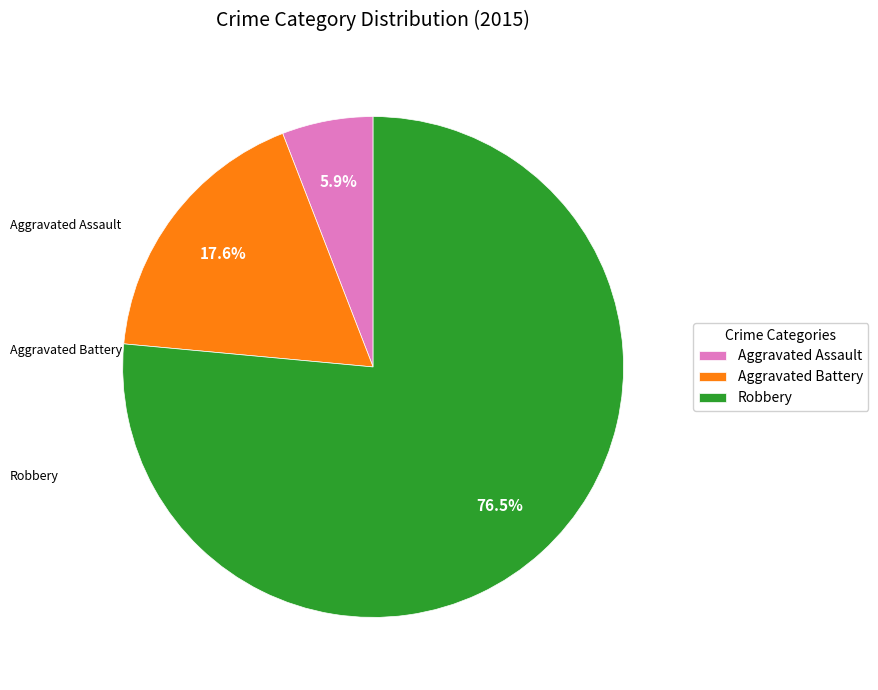

Count the number of slices in the pie.

3